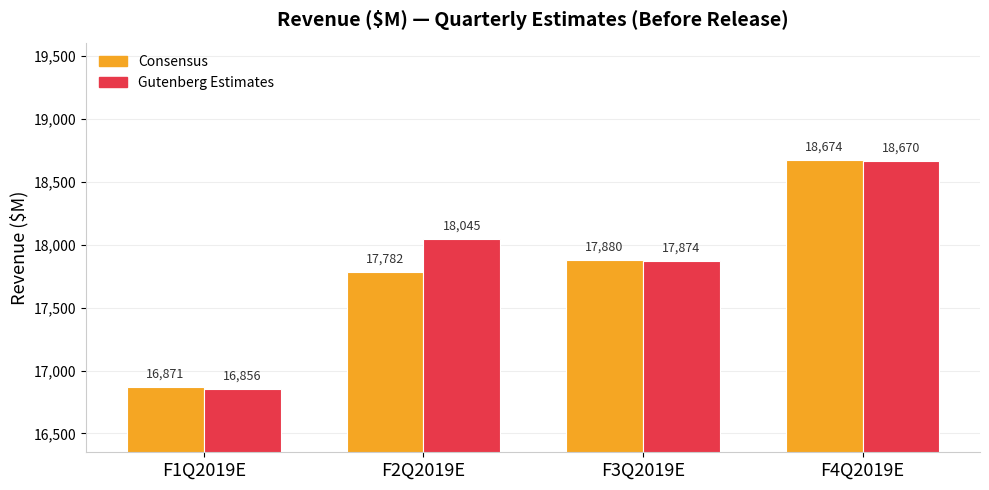

Is the value of Consensus at F2Q2019E greater than the value of Gutenberg Estimates at F2Q2019E?

No